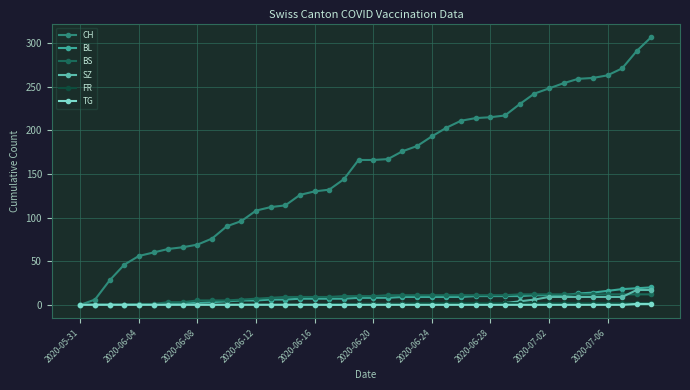

At how many categories does at least one series exceed 53?

36